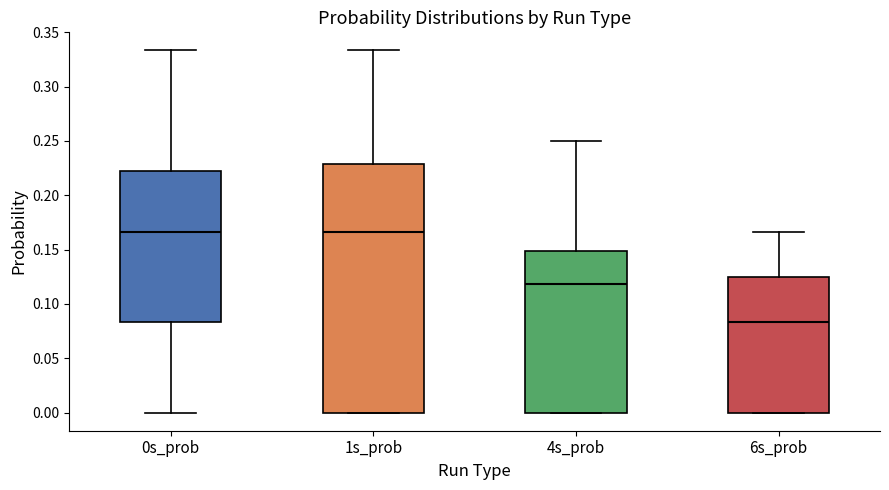

Which box has the lowest median line?

6s_prob